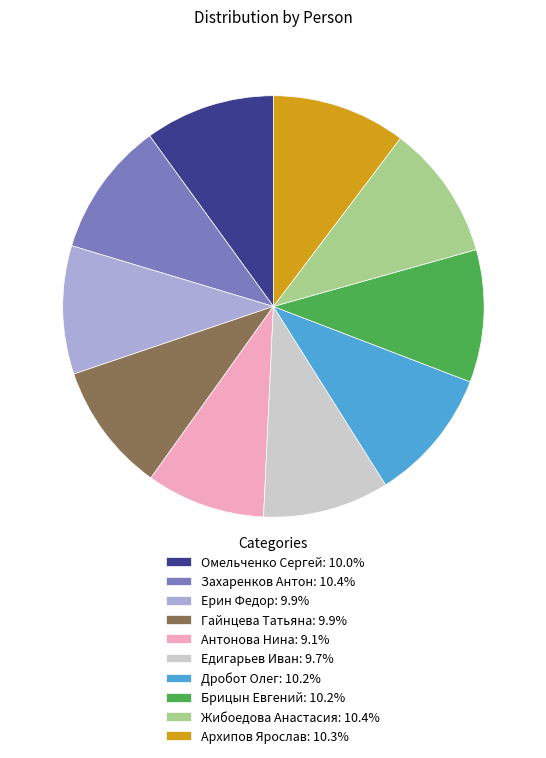

Combined, do Гайнцева Татьяна: 9.9% and Дробот Олег: 10.2% account for over 50%?

No